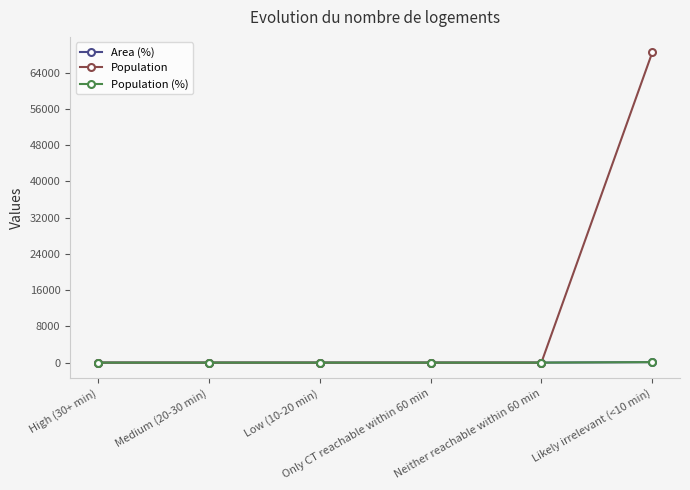

What is the highest value of the Area (%) series?

100